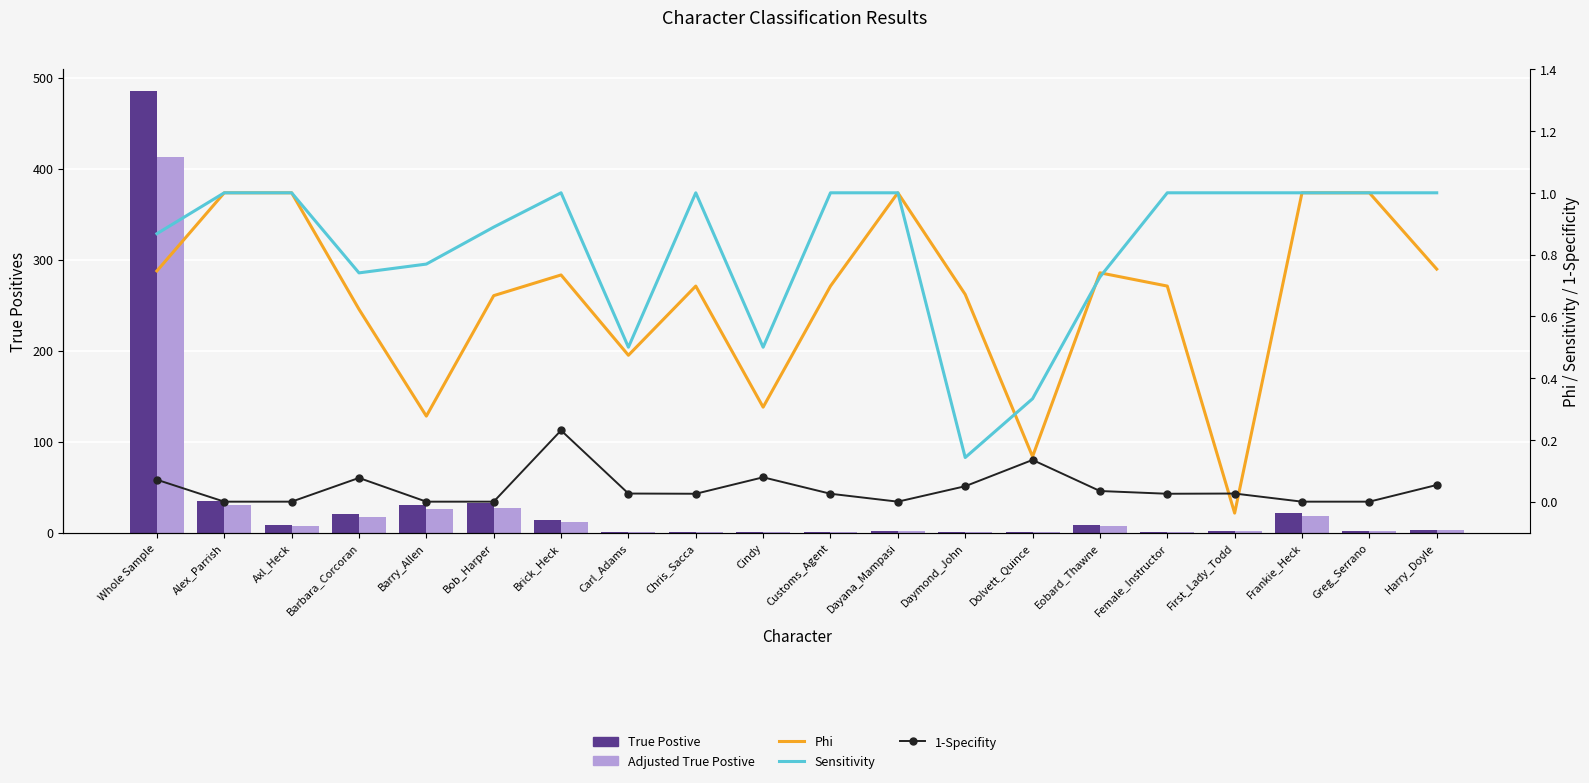

How many values in the 1-Specifity series exceed 0?

13